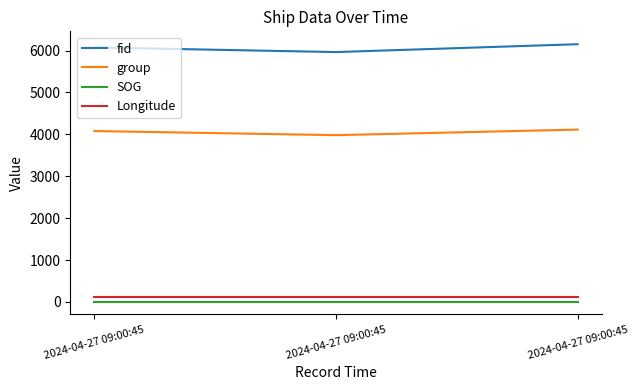

The value of fid at 2024-04-27 09:00:45 is 9511.6. True or false?

False